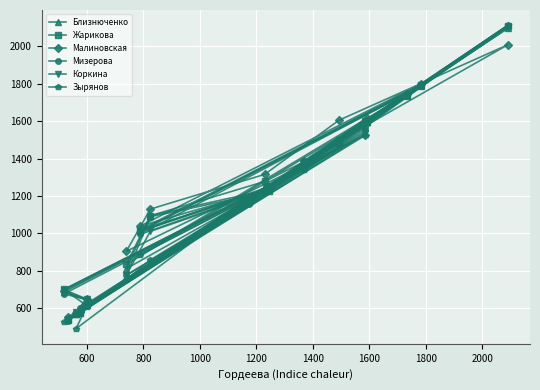

What is the difference between the maximum and minimum values in the Жарикова series?

1575